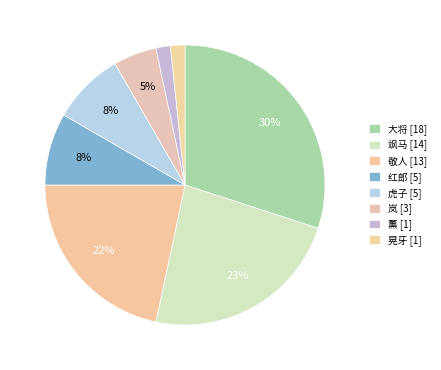

Count the number of slices in the pie.

8